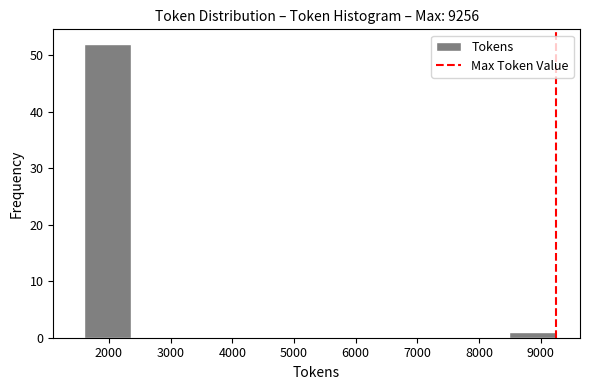

Reading left to right, list every bar in this chart as the range it spans on the x-axis followed by its height. Neither the bar edges nor the heights are printed on the chart, so give them approximately, as read against the axes.

1600 to 2400: 52
2400 to 3100: 0
3100 to 3900: 0
3900 to 4700: 0
4700 to 5400: 0
5400 to 6200: 0
6200 to 7000: 0
7000 to 7700: 0
7700 to 8500: 0
8500 to 9300: 1